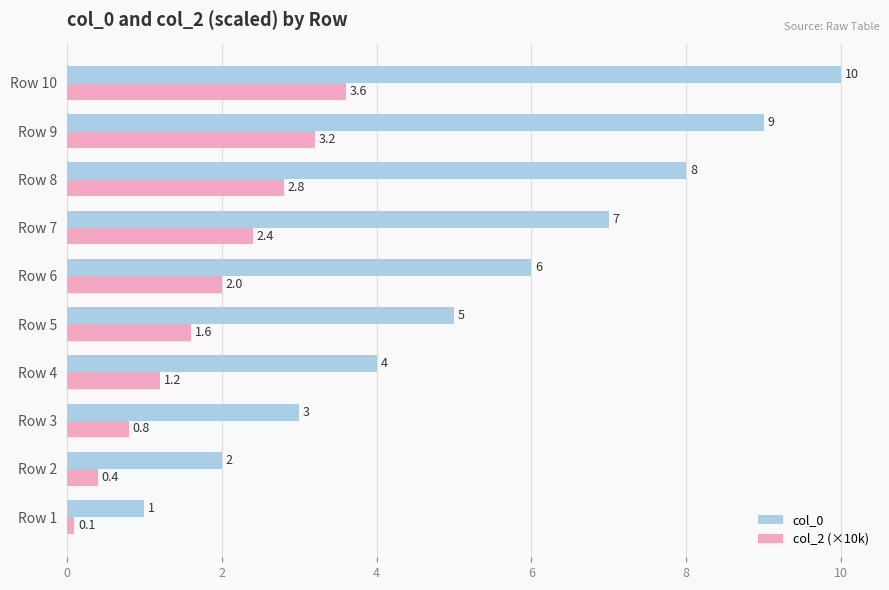

Between Row 5 and Row 7, which series saw the biggest shift?

col_0